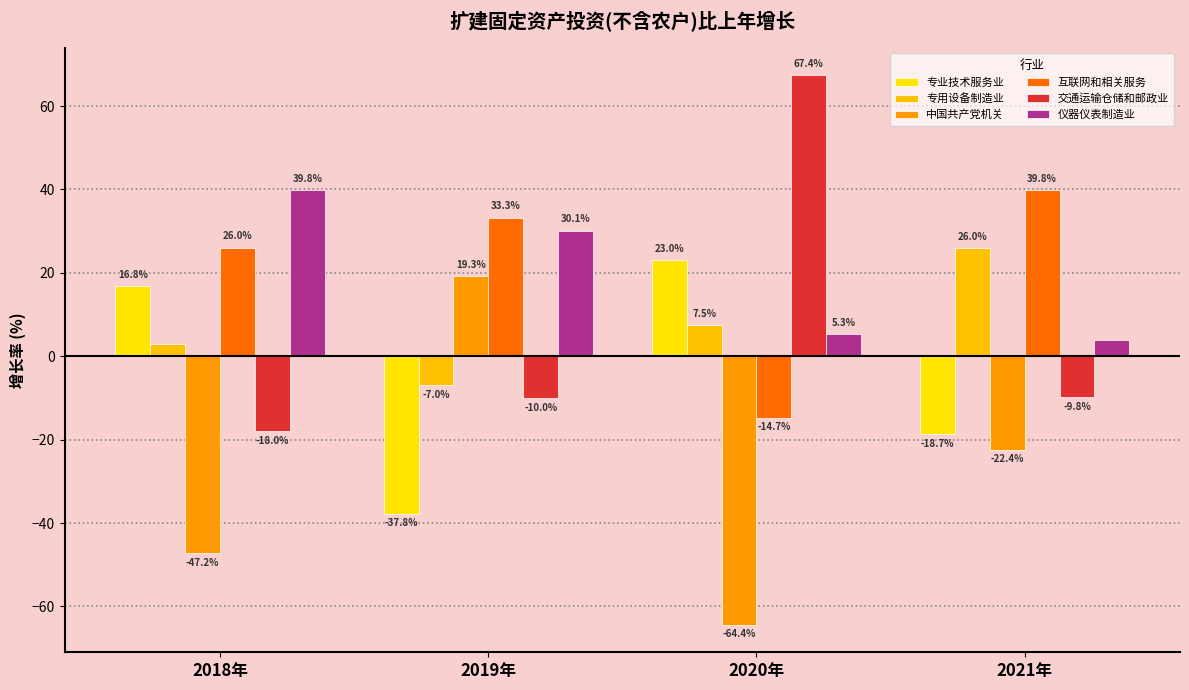

True or false: 专用设备制造业 has a value of -7.0 at 2019年.

True